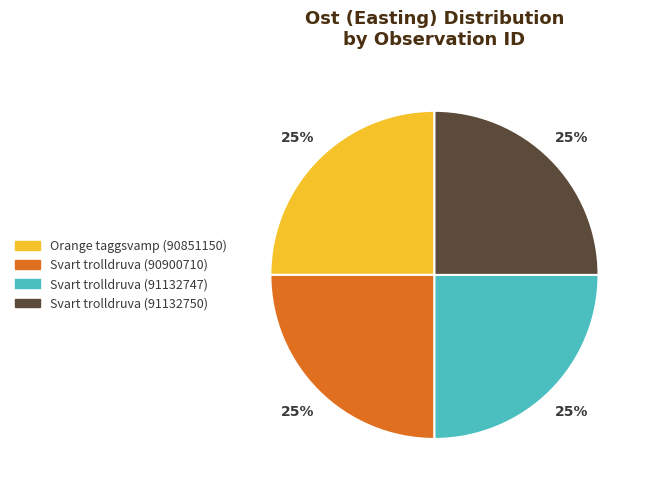

How many segments does this pie chart have?

4